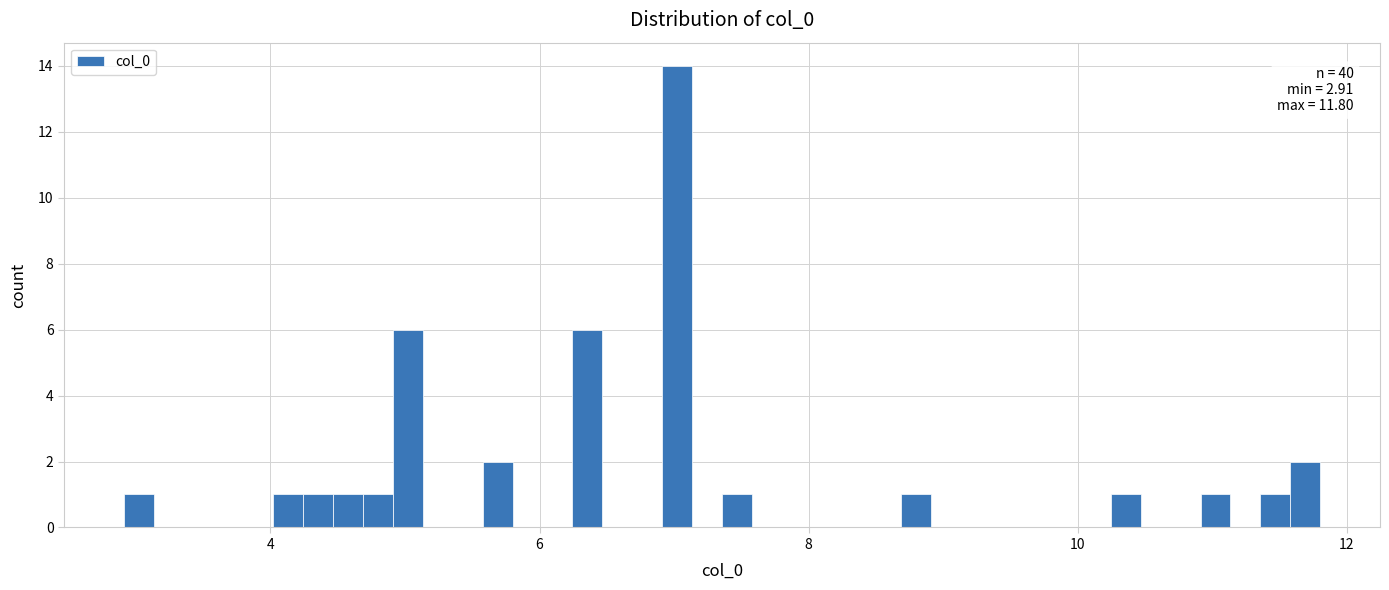

Around what value on the x-axis is the tallest bar? Give the approximate position of its centre, as read against the axis.

7.0